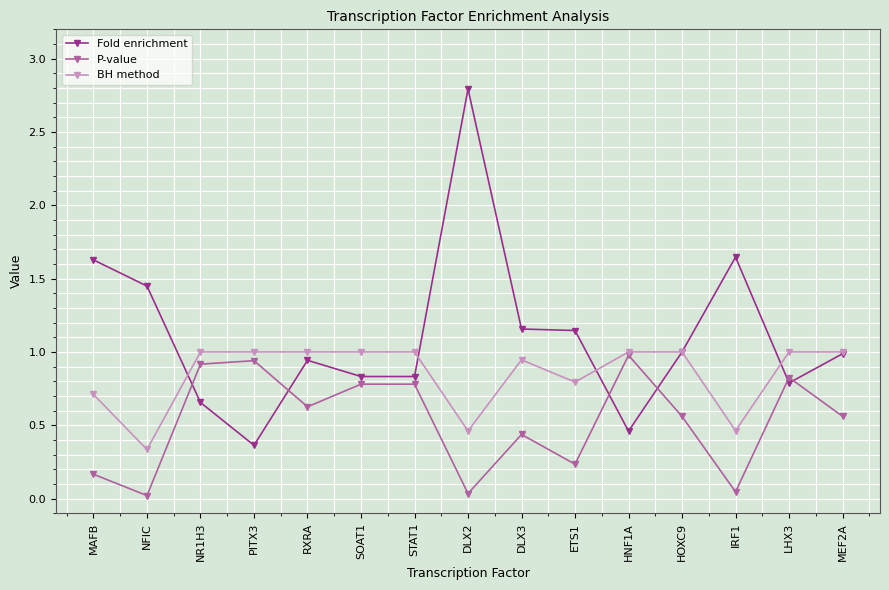

How many lines are shown in the chart?

3